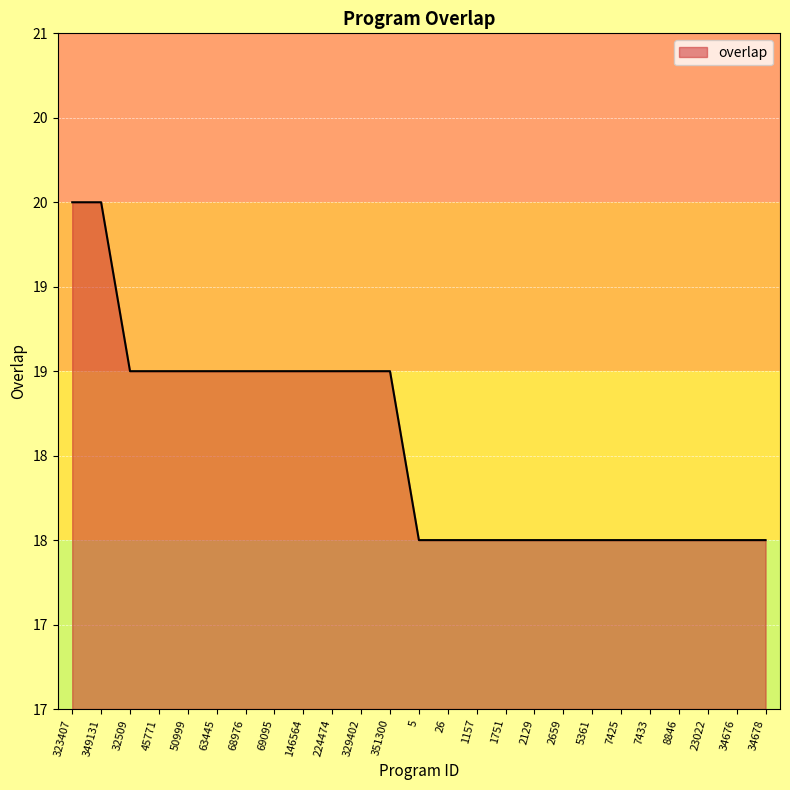

Reading left to right, what are all the values shown in this chart?

323407=20	349131=20	32509=19	45771=19	50999=19	63445=19	68976=19	69095=19	146564=19	224474=19	329402=19	351300=19	5=18	26=18	1157=18	1751=18	2129=18	2659=18	5361=18	7425=18	7433=18	8846=18	23022=18	34676=18	34678=18